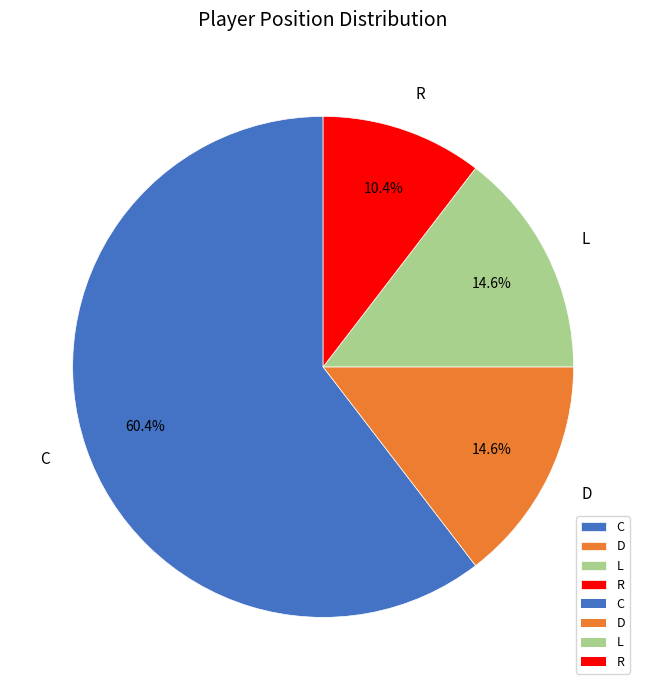

To the nearest percent, what portion does L represent?

15%